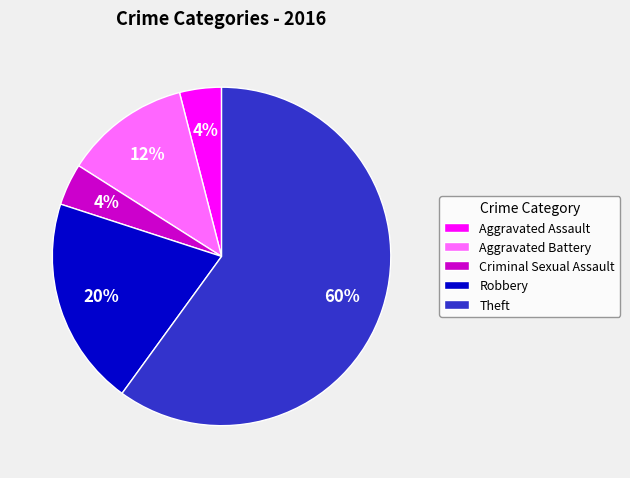

Does Criminal Sexual Assault account for over 50% of the chart?

No